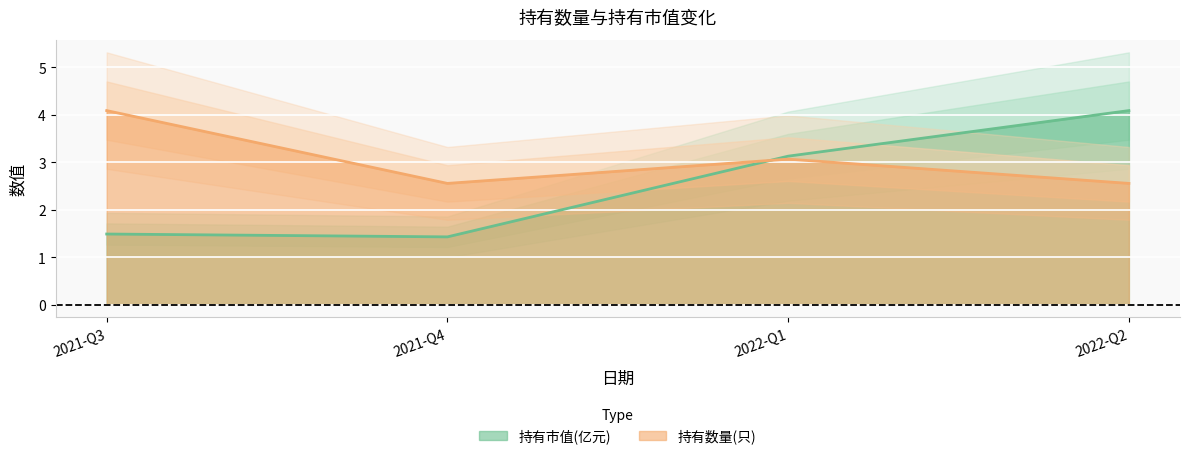

Between 2021-Q3 and 2022-Q2, which is larger?

2022-Q2